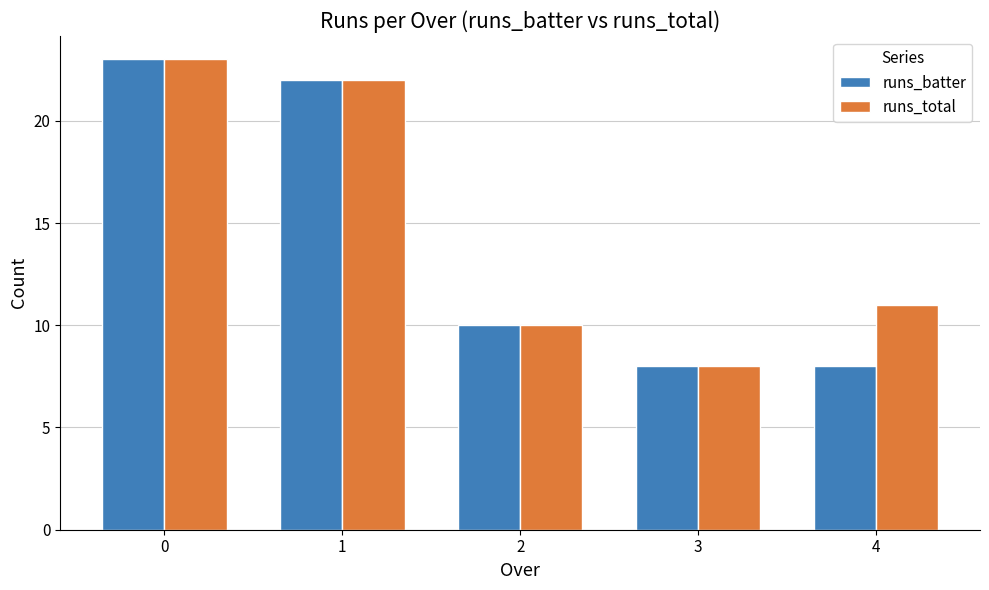

What is the difference between the runs_total values at 2 and 1?

12